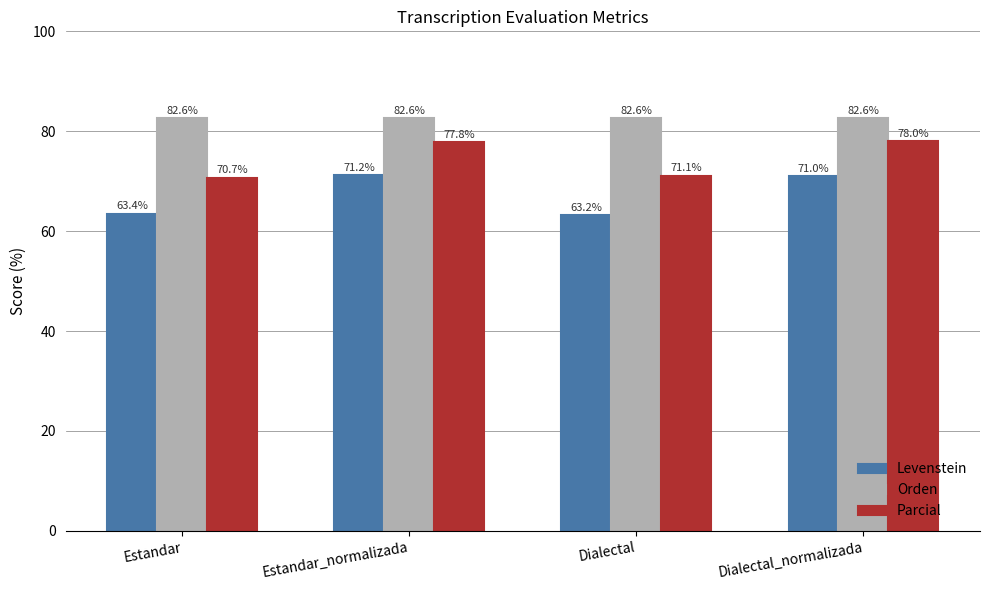

What is the label of the 2nd bar from the left?

Estandar_normalizada